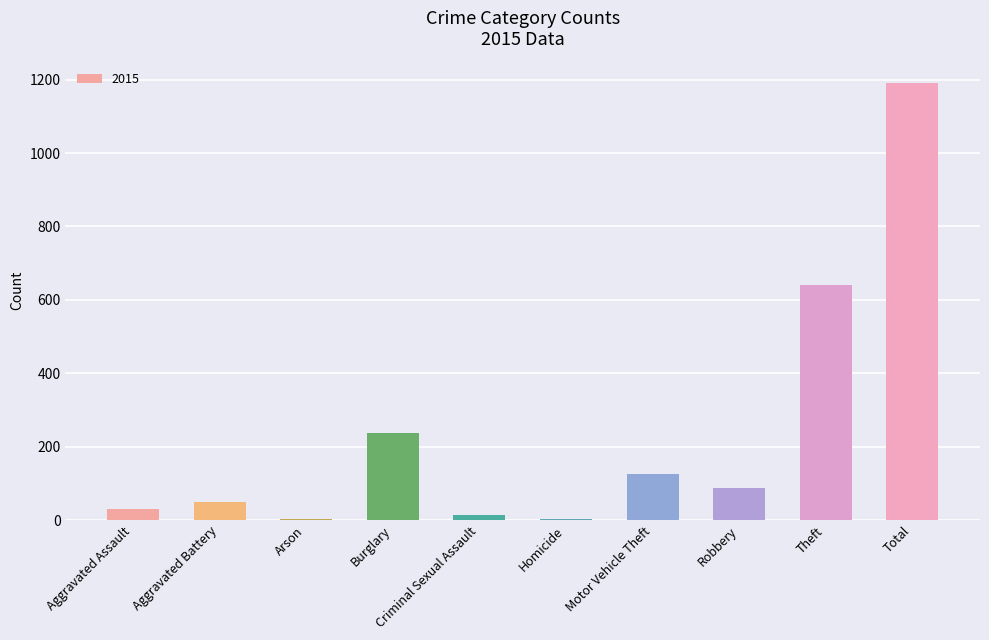

The chart shows a value of 125 at Motor Vehicle Theft. True or false?

True